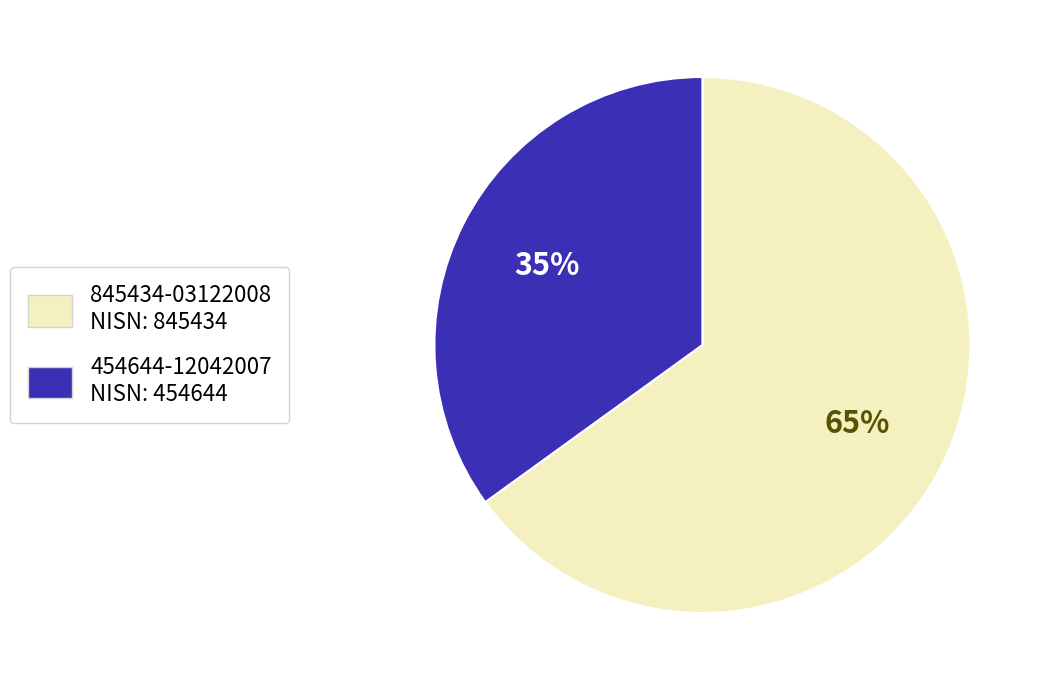

How many slices are in this pie chart?

2